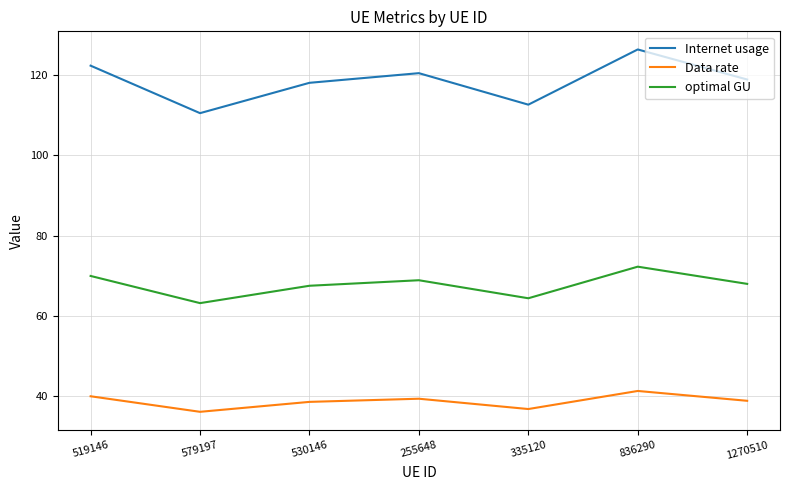

What is the smallest value displayed?

36.2